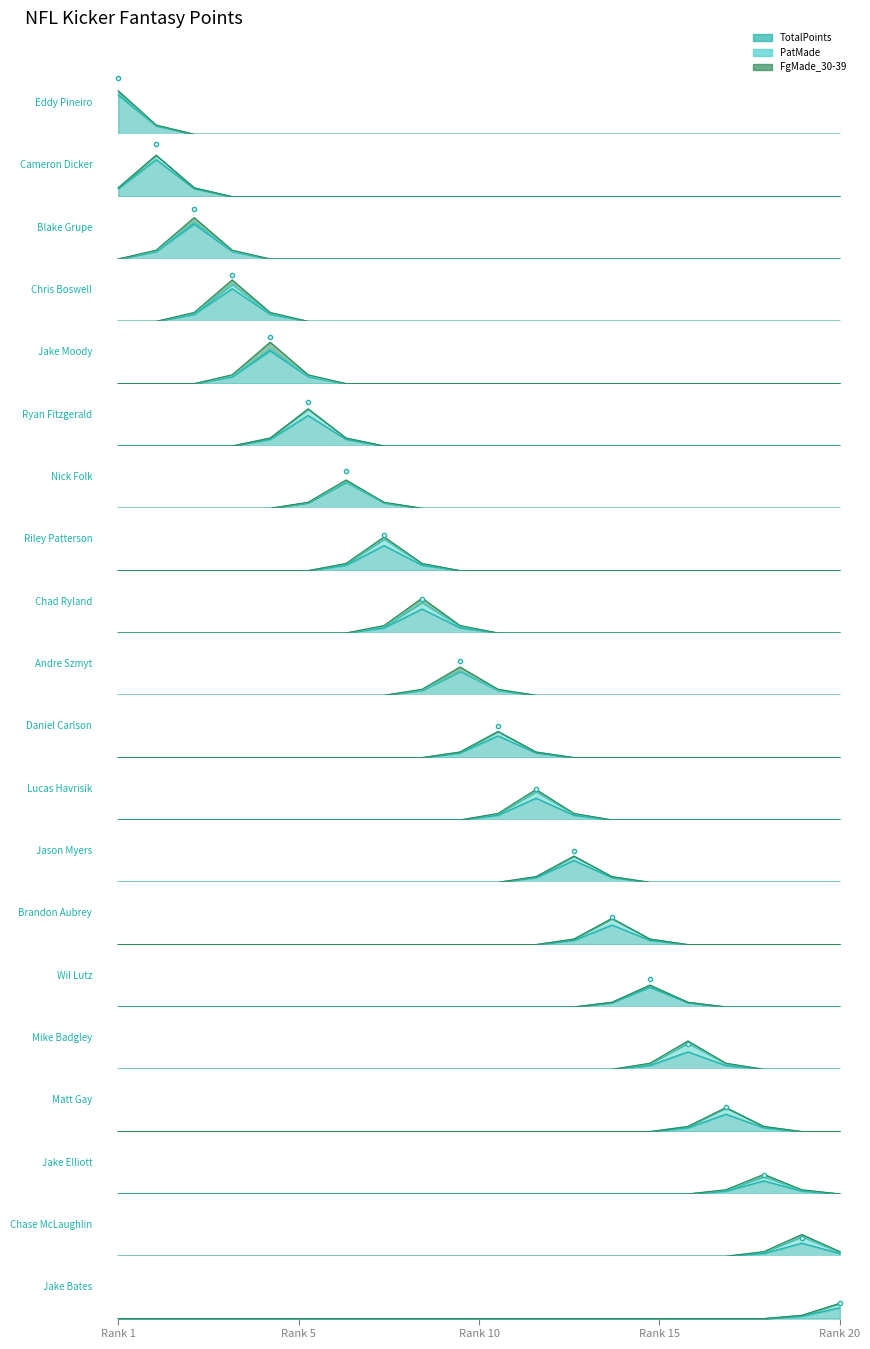

Read the TotalPoints value at Andre Szmyt.

11.0